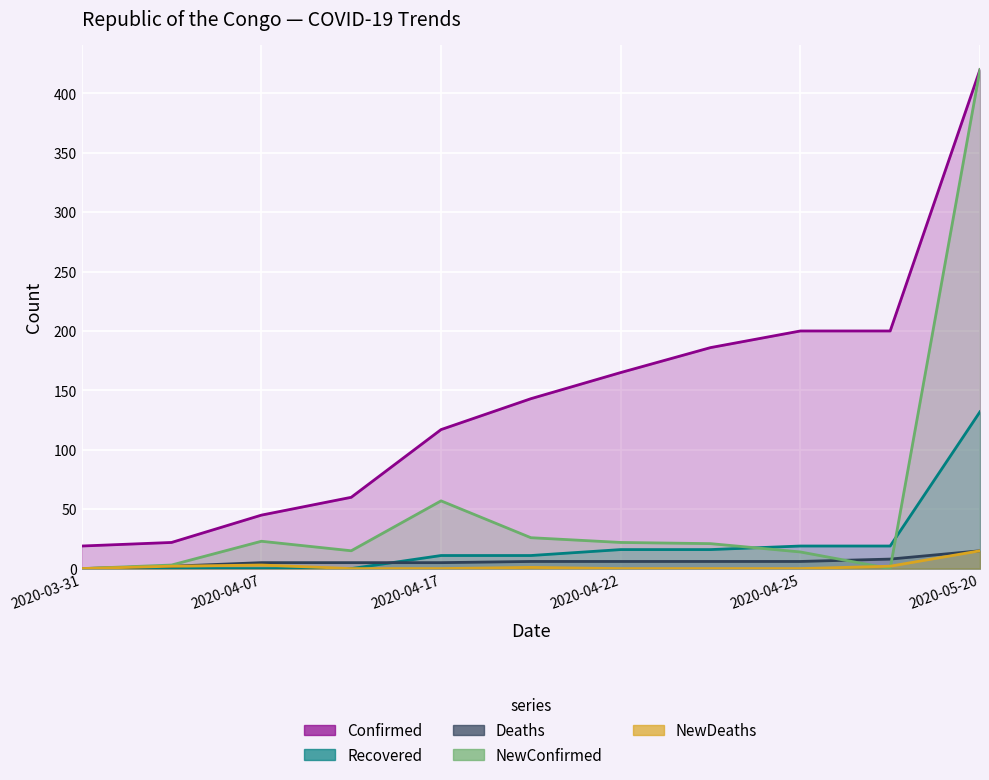

How many lines are shown in the chart?

5